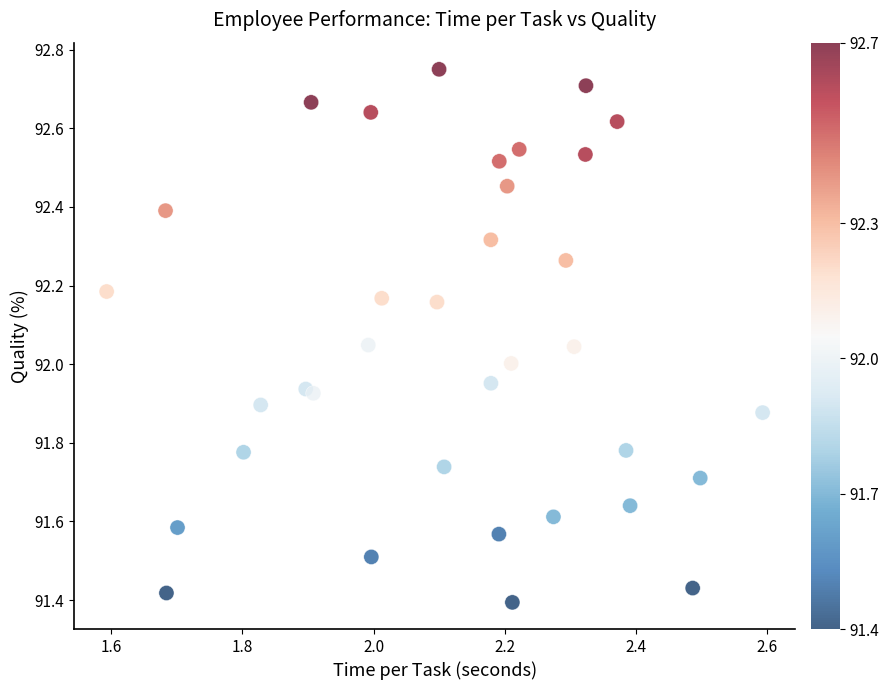

What is the range of X values (max minus min)?

1.0